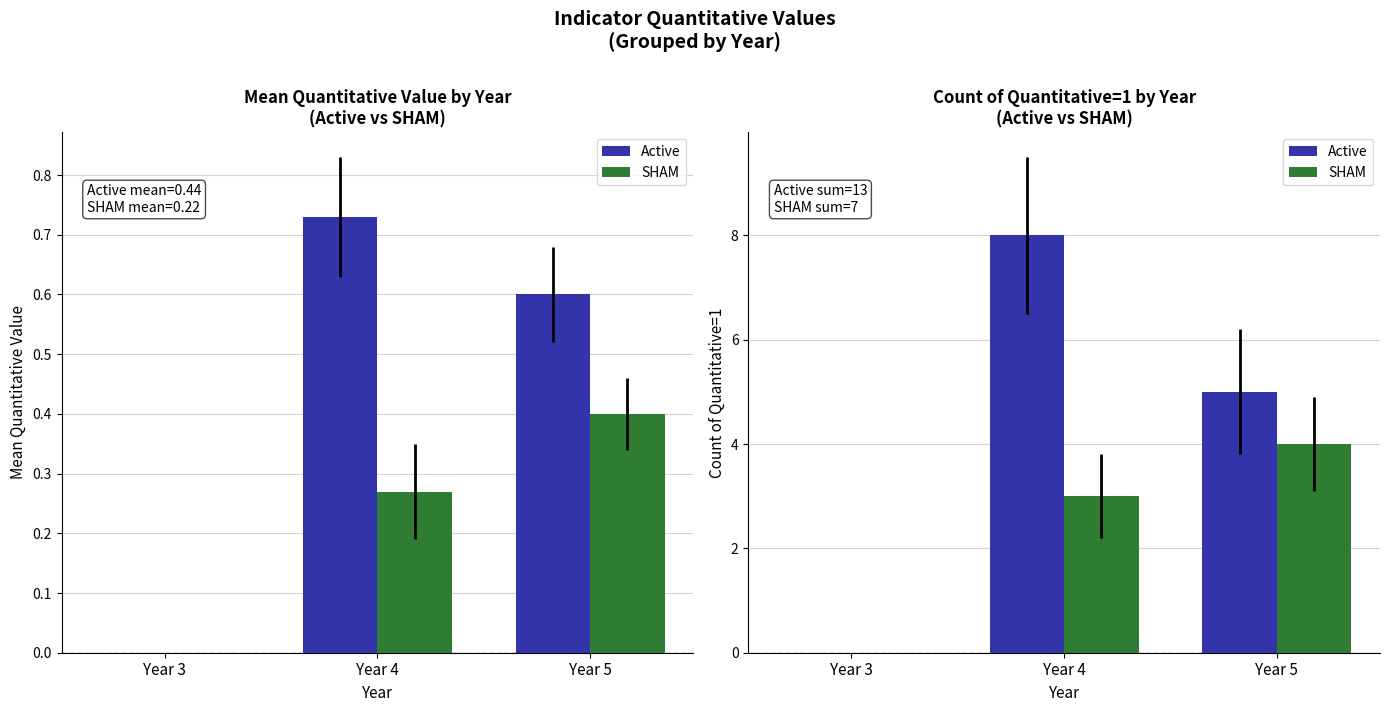

At which label does SHAM reach its peak?

Year 5